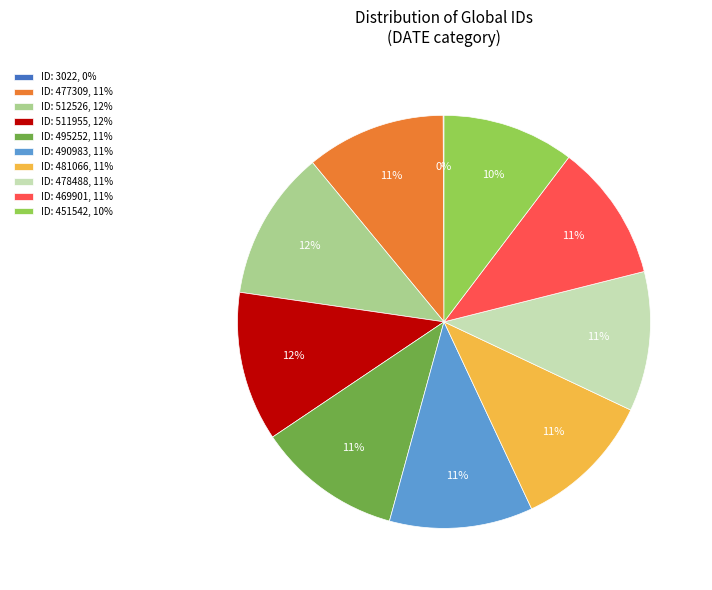

Is it true that ID: 451542, 10% is 1% of the pie?

False